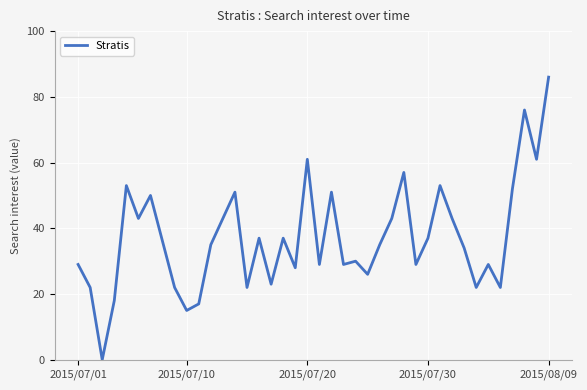

What is the difference between the maximum and minimum values?

86